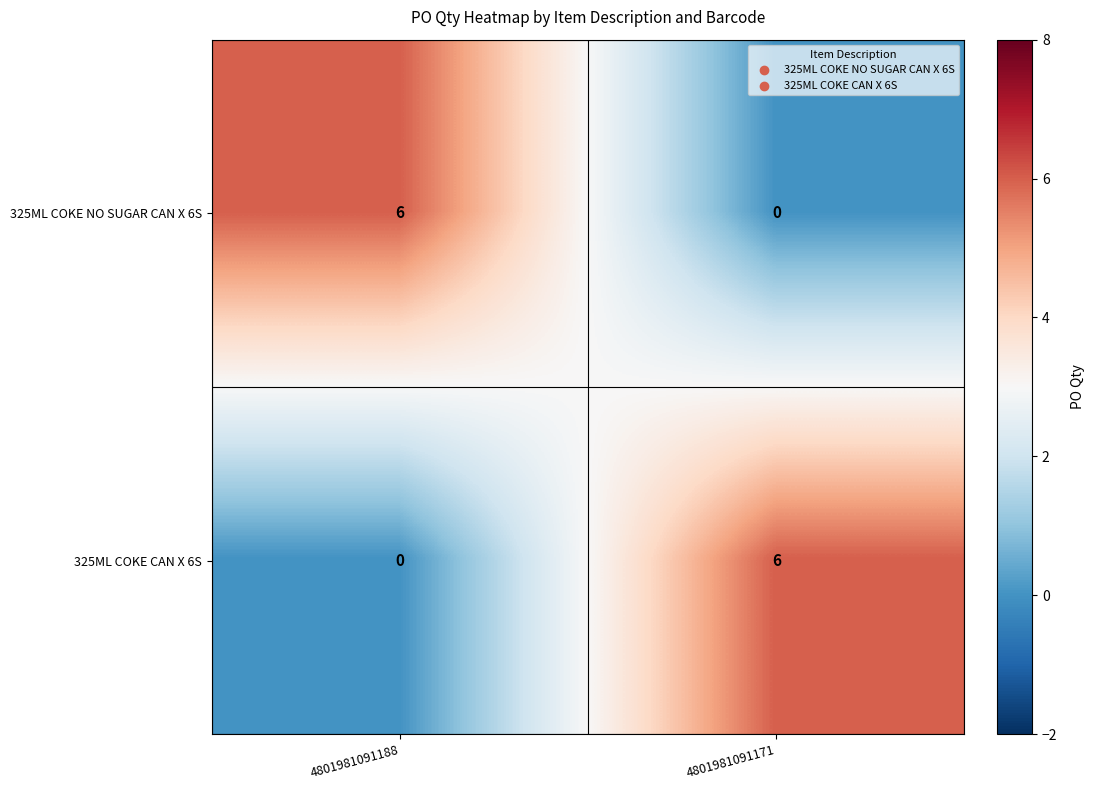

Reading left to right, extract all data points from this chart.

325ML COKE NO SUGAR CAN X 6S: 4801981091188=6	4801981091171=0
325ML COKE CAN X 6S: 4801981091188=0	4801981091171=6